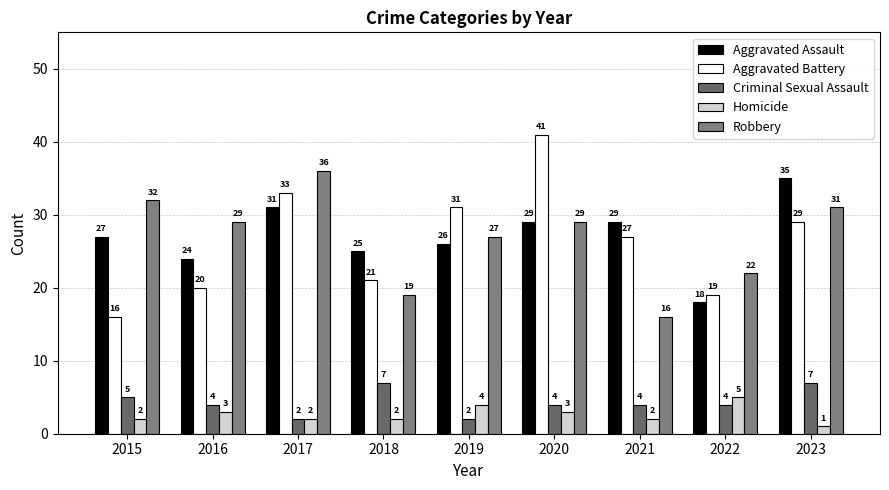

Which series has the largest total across all categories?

Aggravated Assault